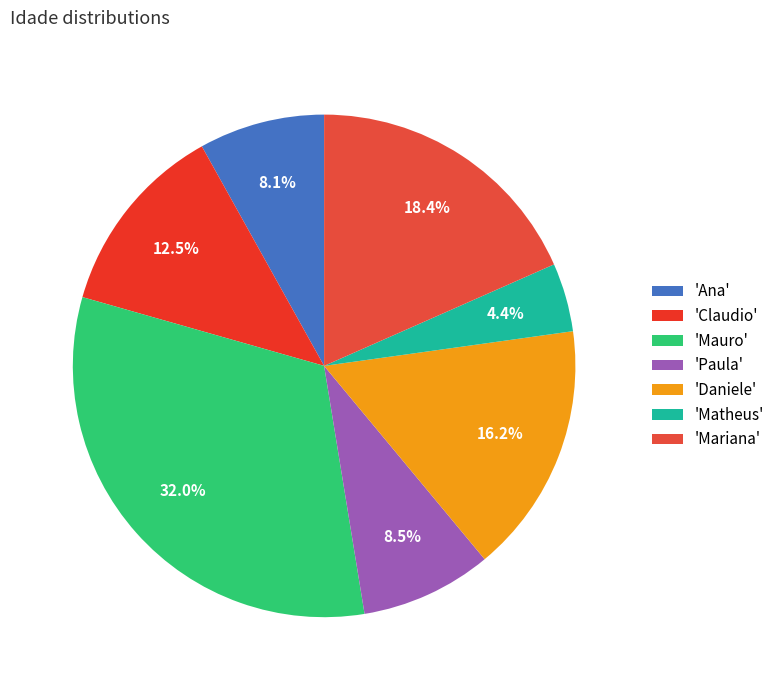

How many segments does this pie chart have?

7